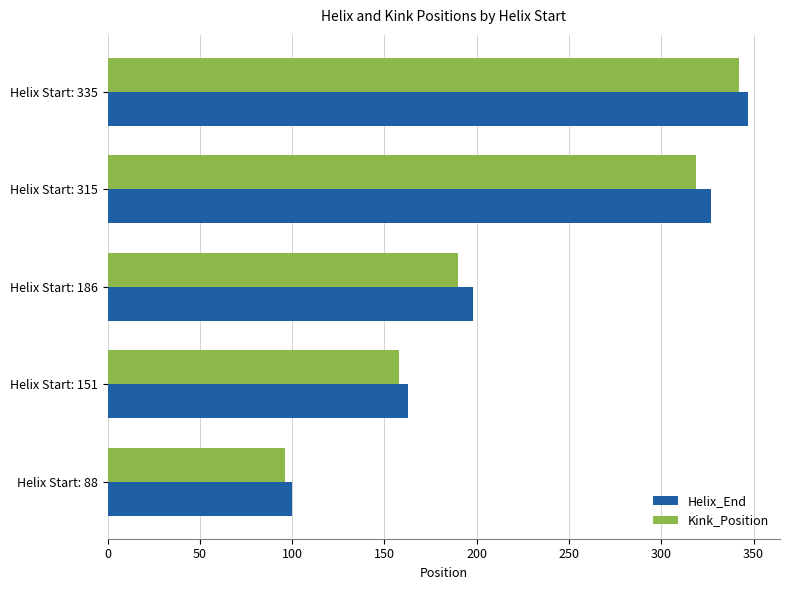

Rank the categories by Helix_End value from lowest to highest.

Helix Start: 88, Helix Start: 151, Helix Start: 186, Helix Start: 315, Helix Start: 335